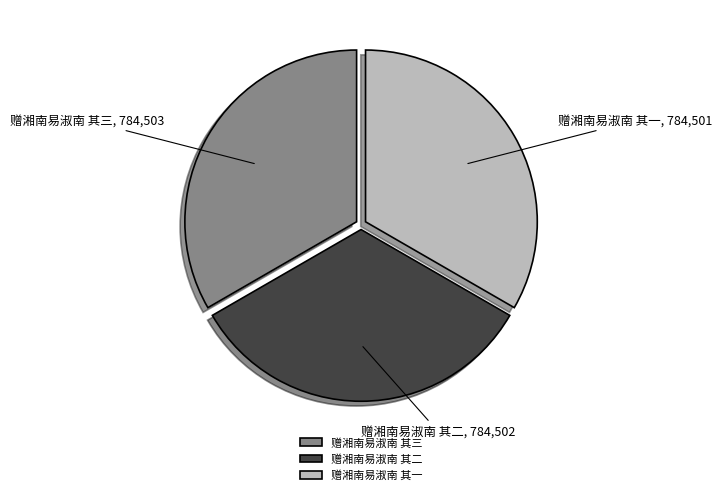

Do 赠湘南易淑南 其一 and 赠湘南易淑南 其二 together represent more than half of the pie?

Yes